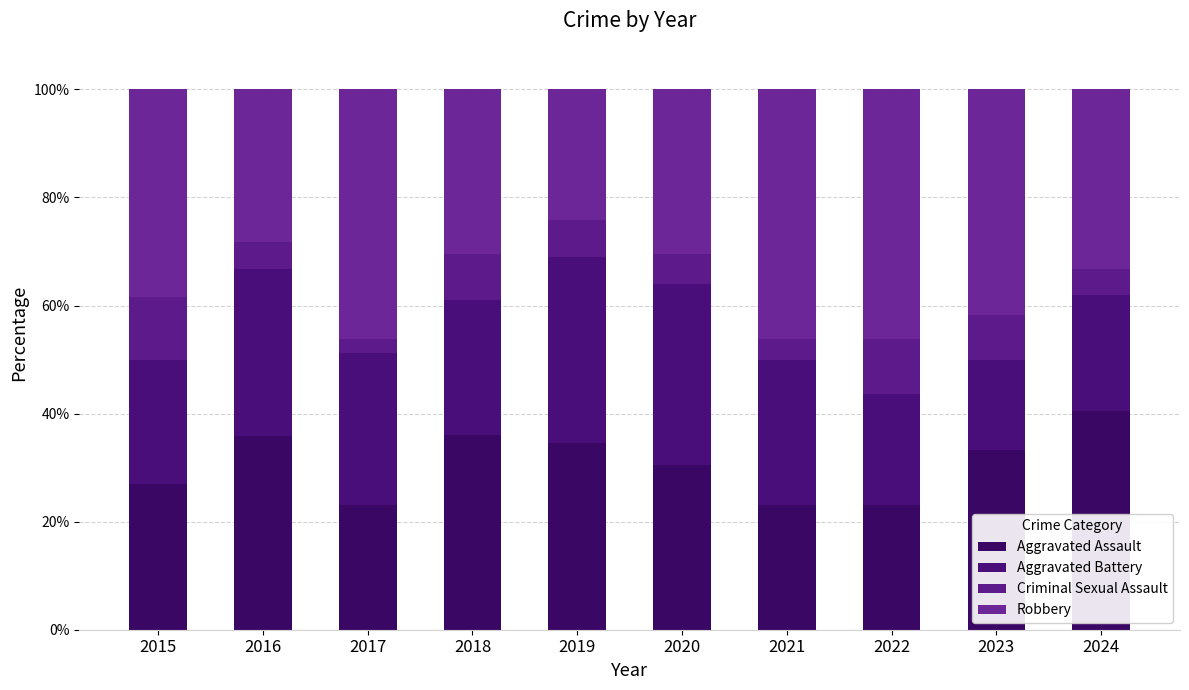

How many bars are there in total?

10